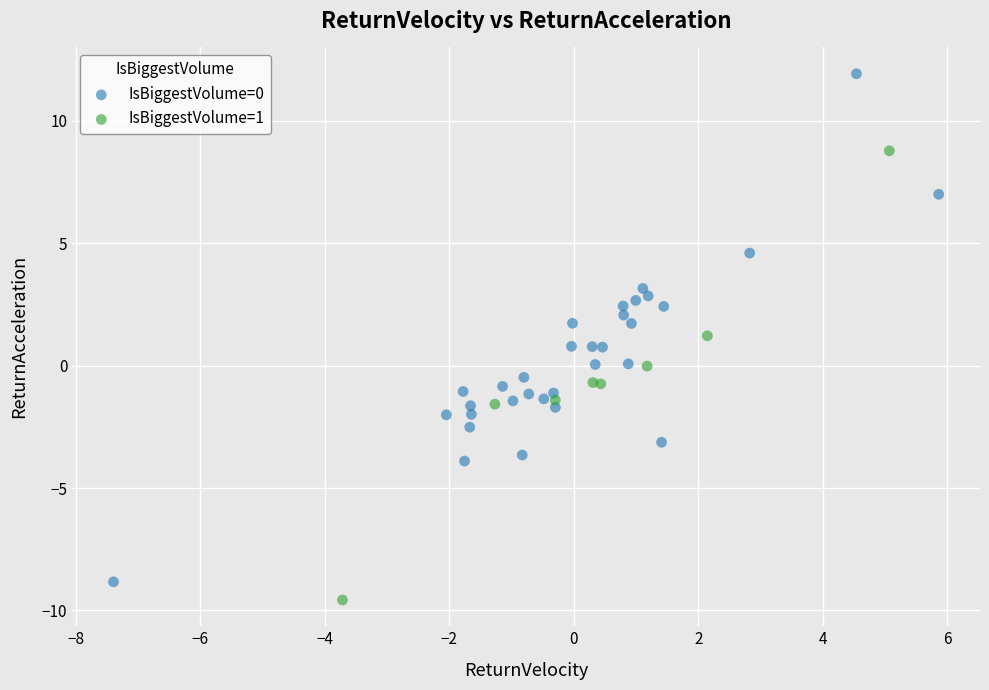

Which series reaches the minimum Y coordinate?

IsBiggestVolume=1